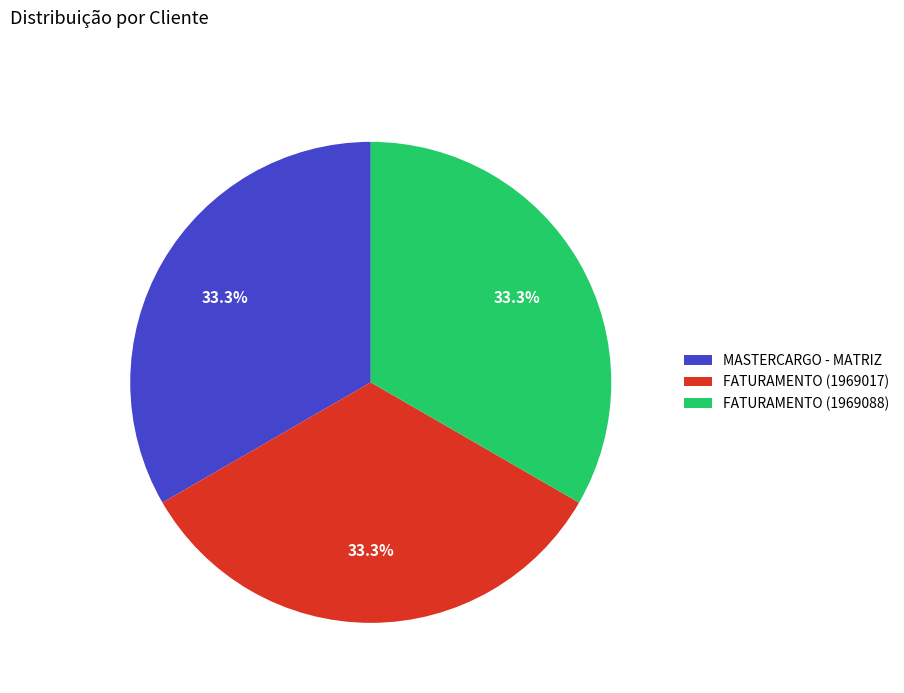

The MASTERCARGO - MATRIZ slice represents 33% of the pie. True or false?

True